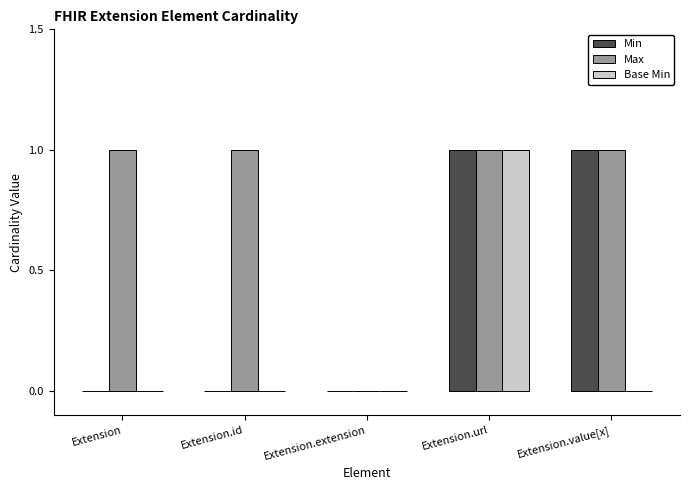

Which series has the largest total across all categories?

Max